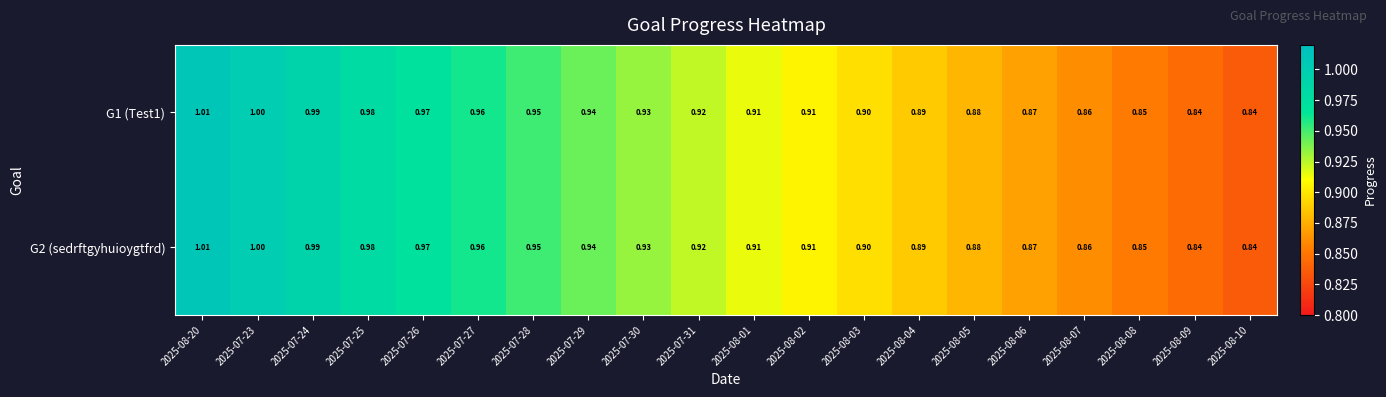

Is the value of G1 (Test1) at 2025-07-28 greater than the value of G2 (sedrftgyhuioygtfrd) at 2025-07-25?

No